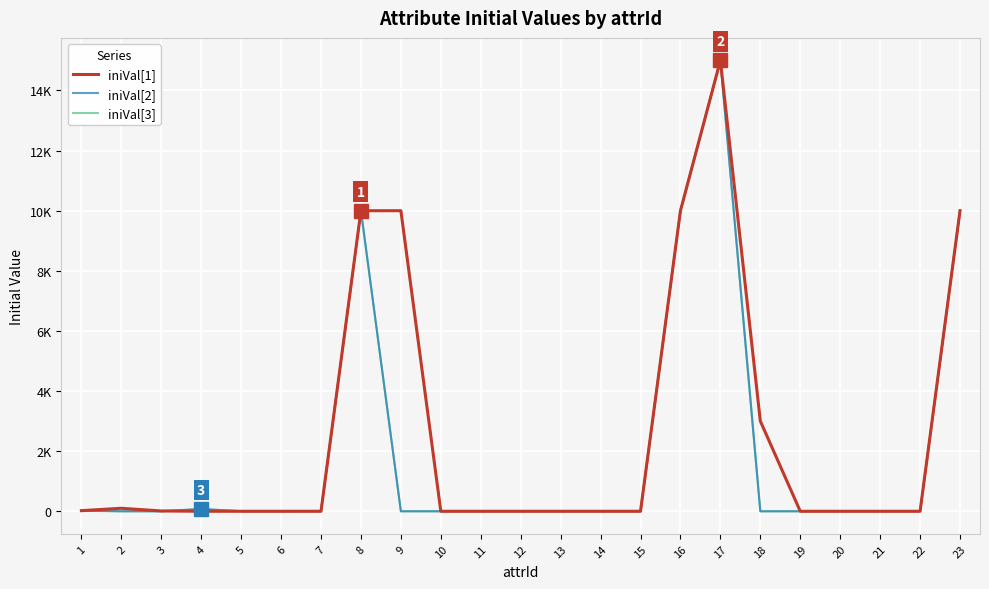

Where is the first local maximum for iniVal[2]?

4